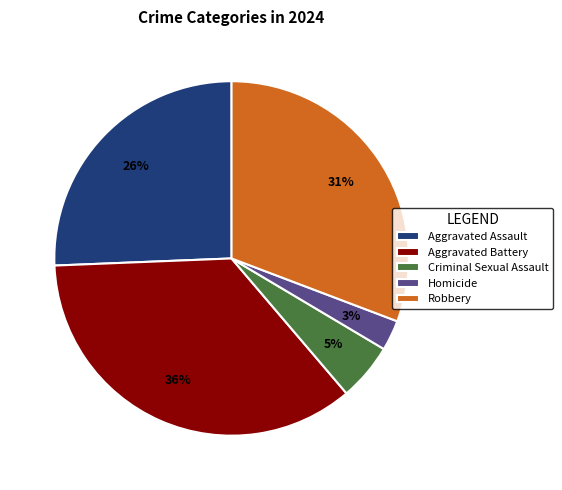

Is the sum of Aggravated Battery and Aggravated Assault greater than half?

Yes